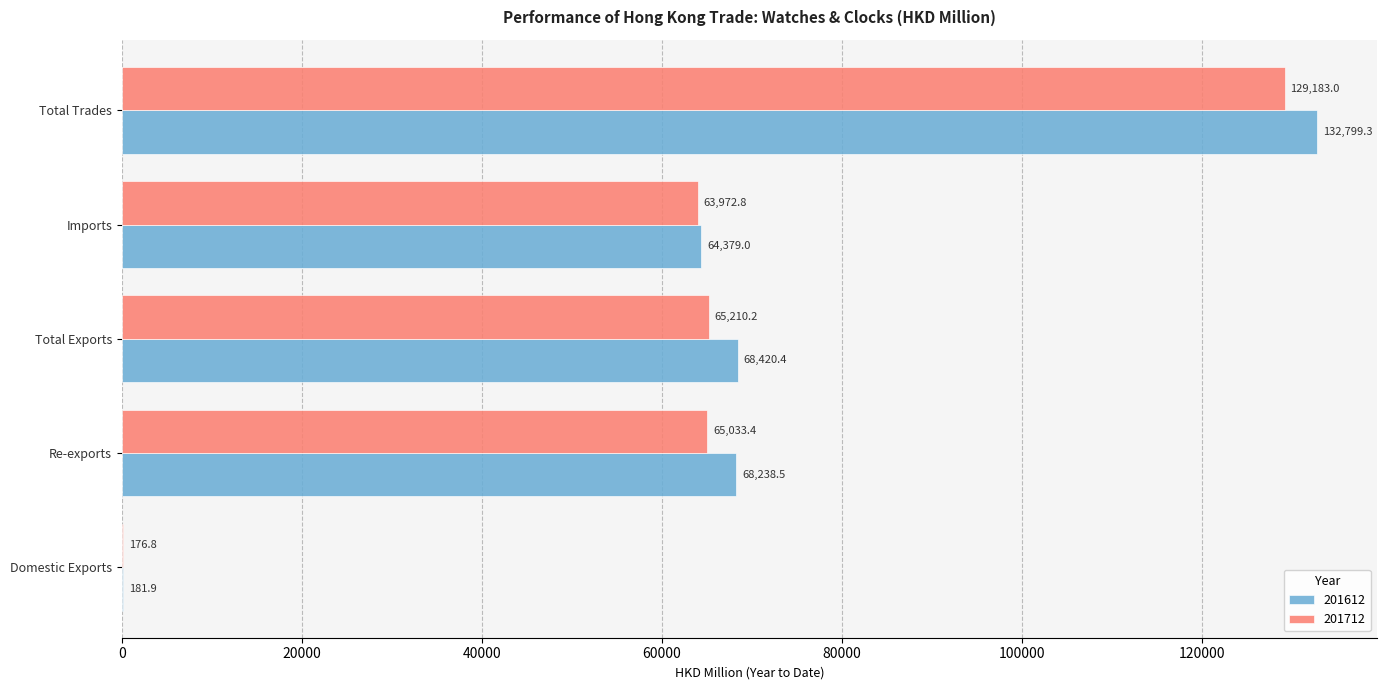

Between Re-exports and Total Exports, which series saw the biggest shift?

201612